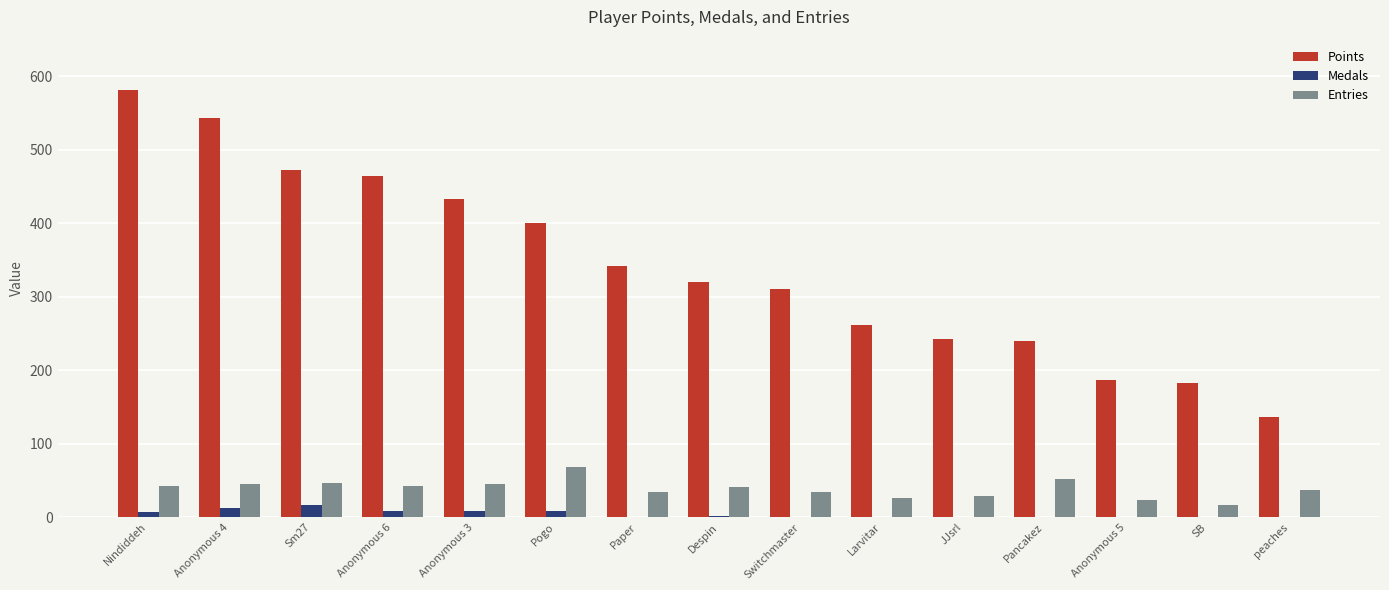

How many groups of bars are there?

15